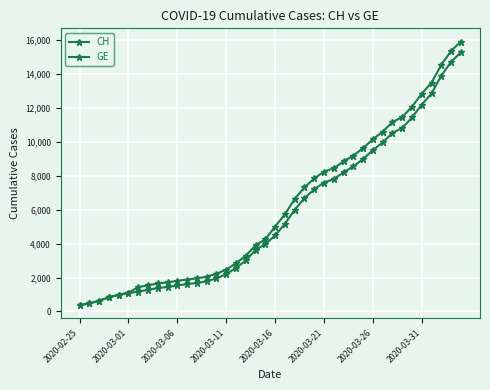

True or false: CH has more than 2 interior local peaks.

False